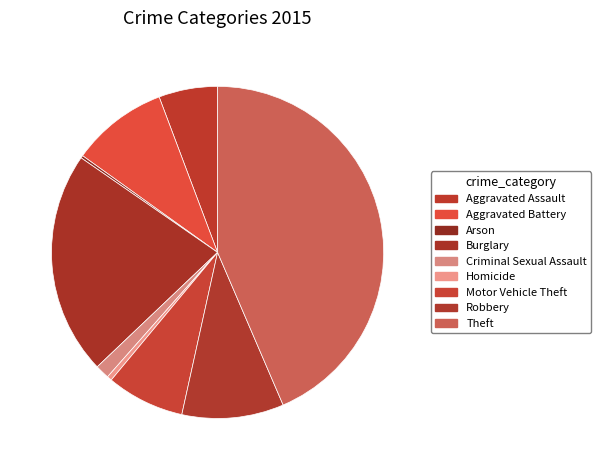

Combined, do Aggravated Battery and Arson account for over 50%?

No